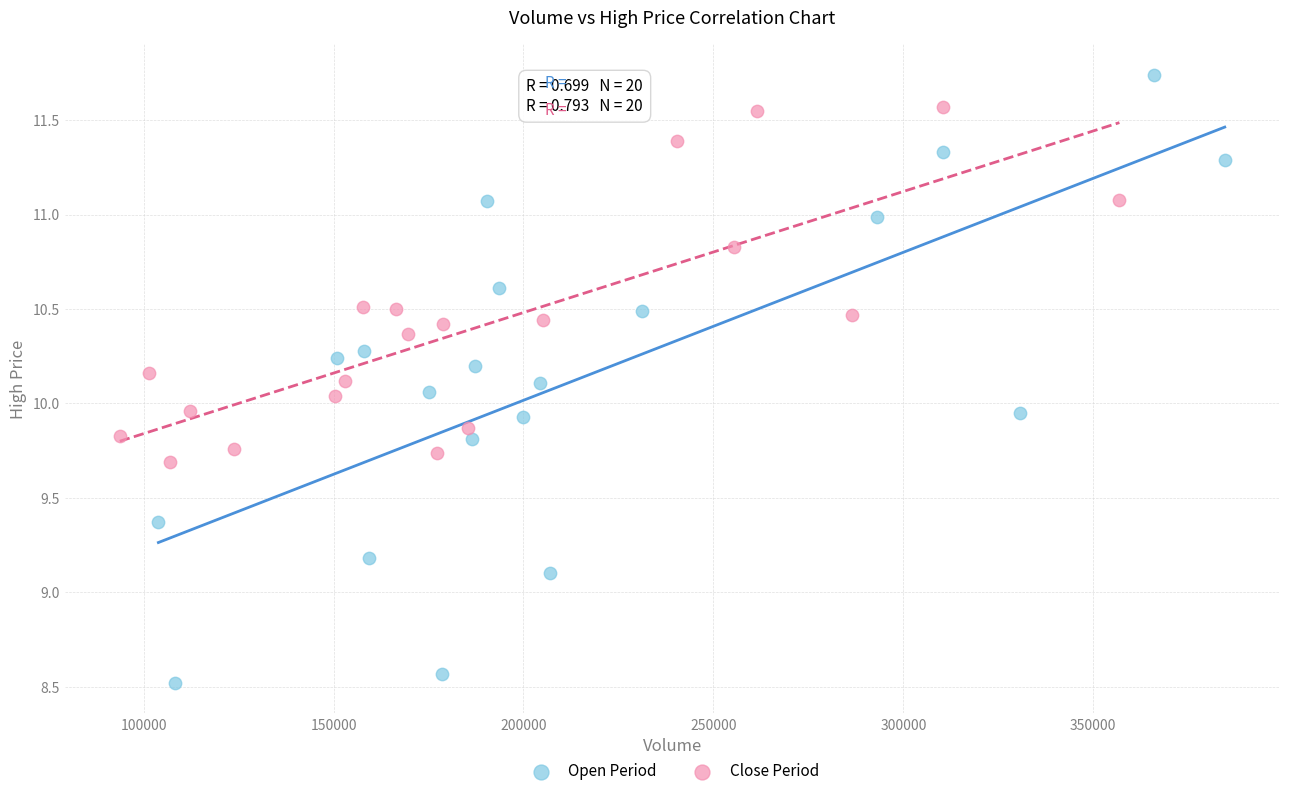

Which series reaches the maximum Y coordinate?

Open Period